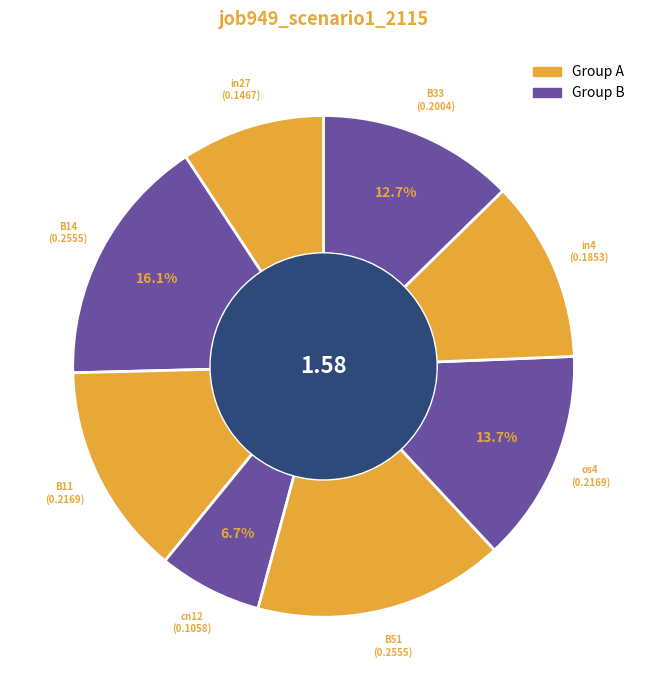

How many slices are in this pie chart?

8